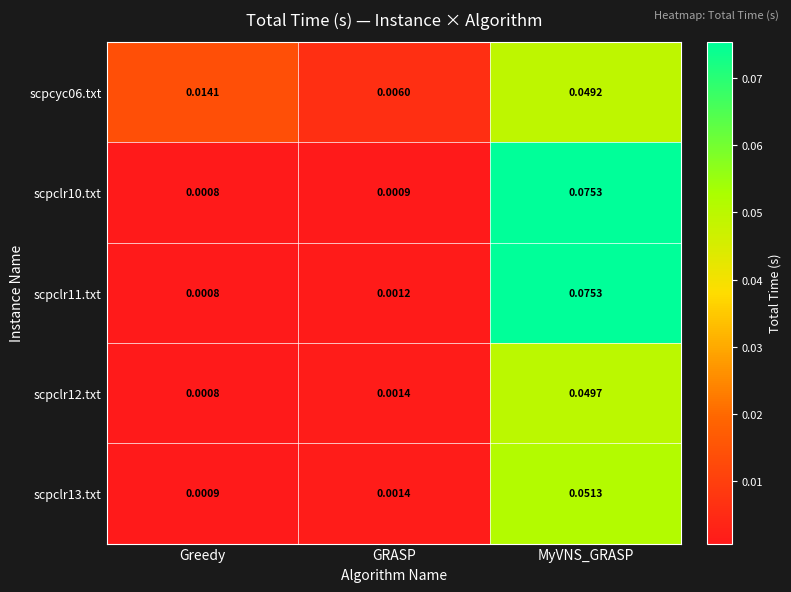

Which series has the largest total across all categories?

scpclr11.txt